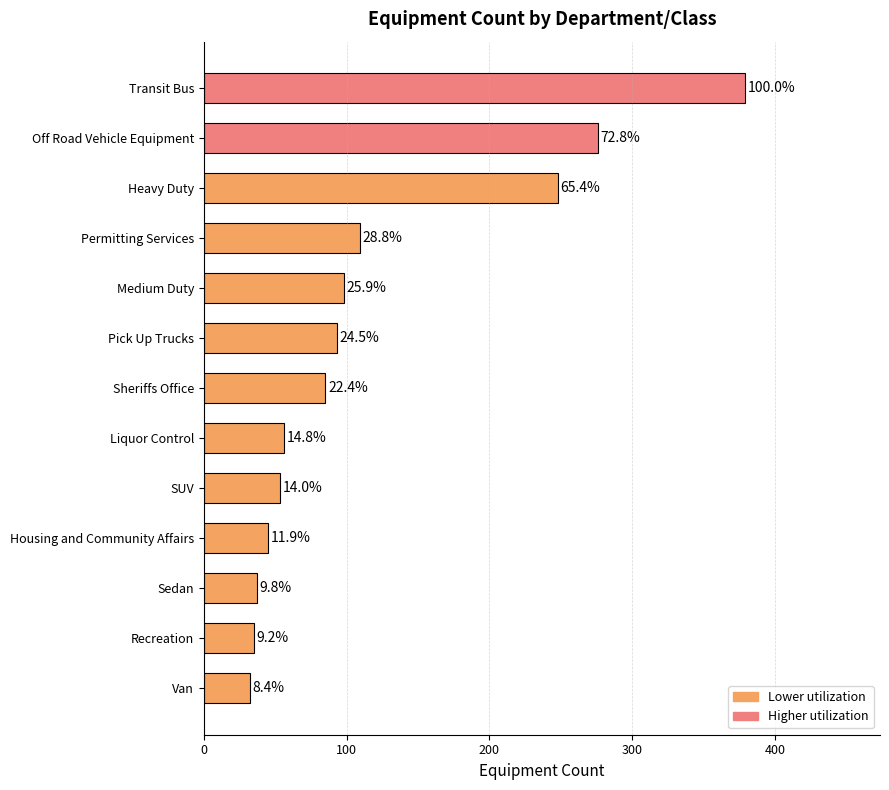

How many bars are there in total?

13